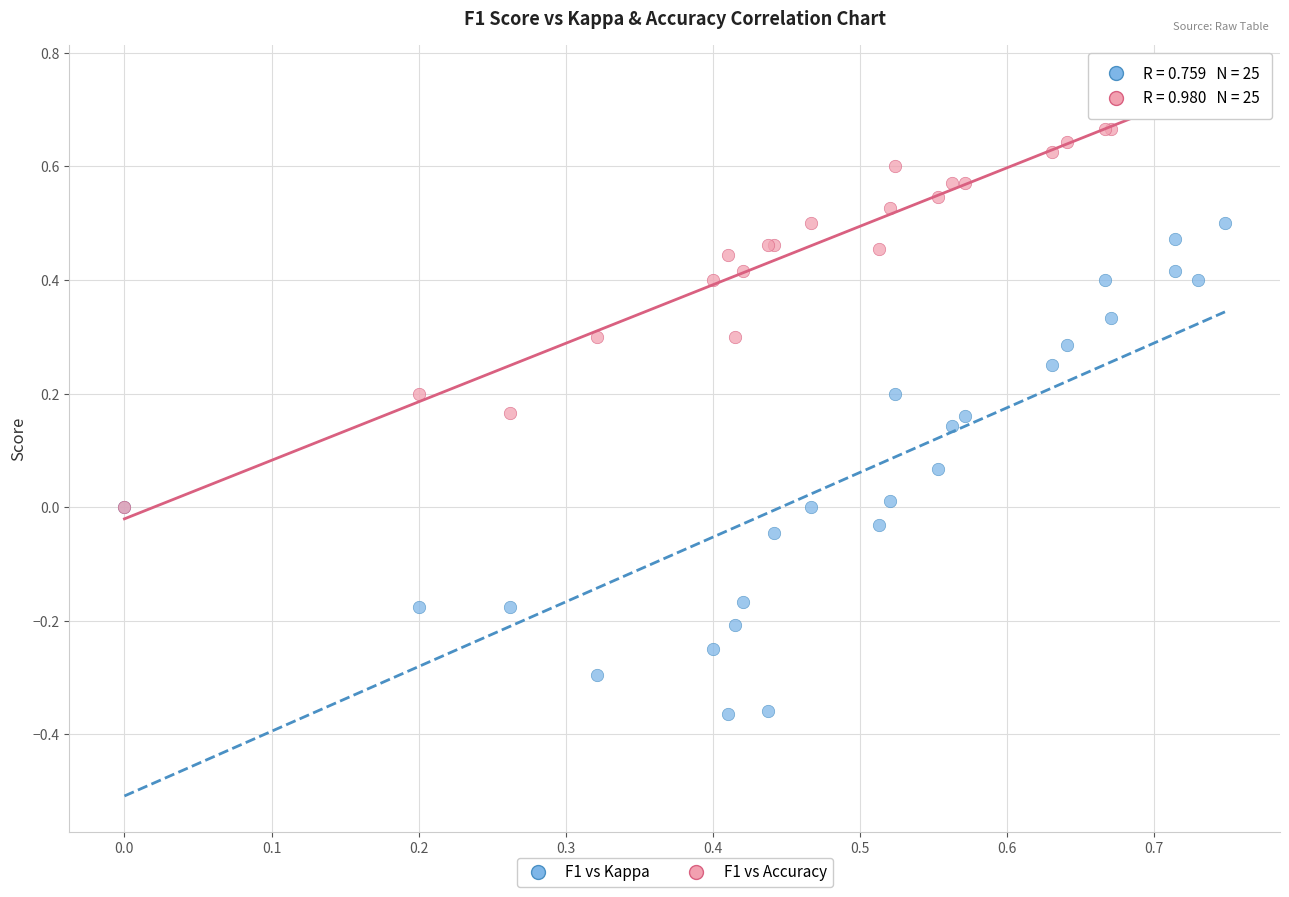

Which series has the widest spread of Y values?

F1 vs Kappa